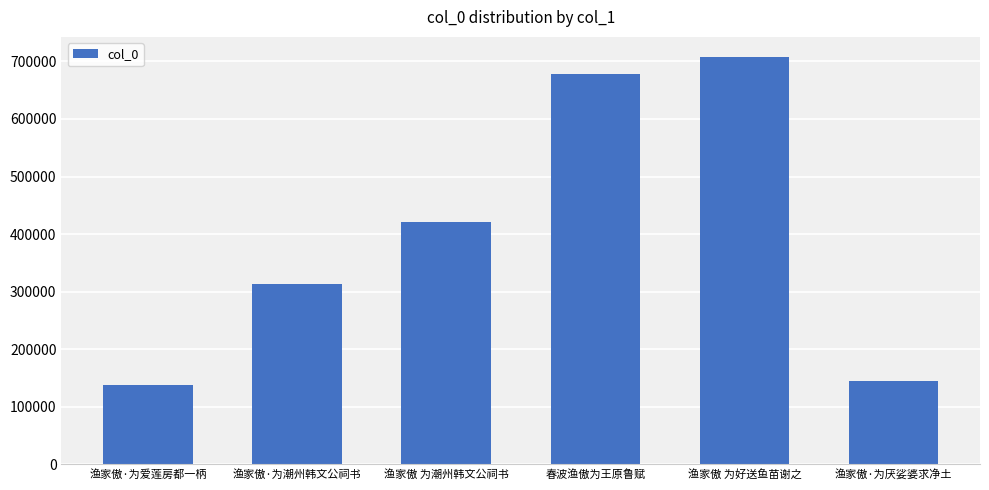

At which category does the chart reach its peak across all series?

渔家傲 为好送鱼苗谢之